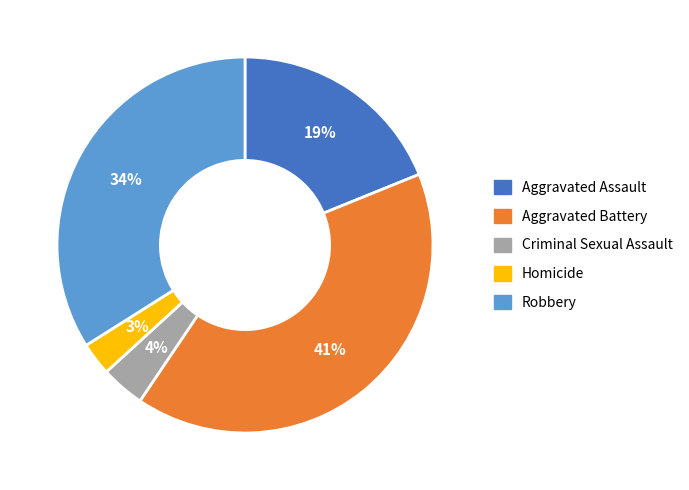

Count the number of slices in the pie.

5